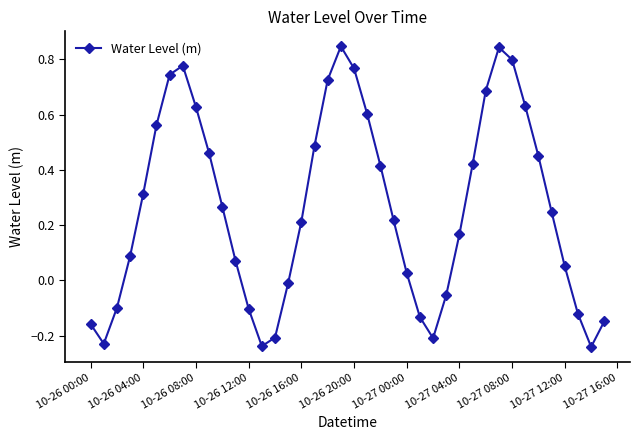

How many points are lower than both their immediate neighbors (excluding endpoints)?

4